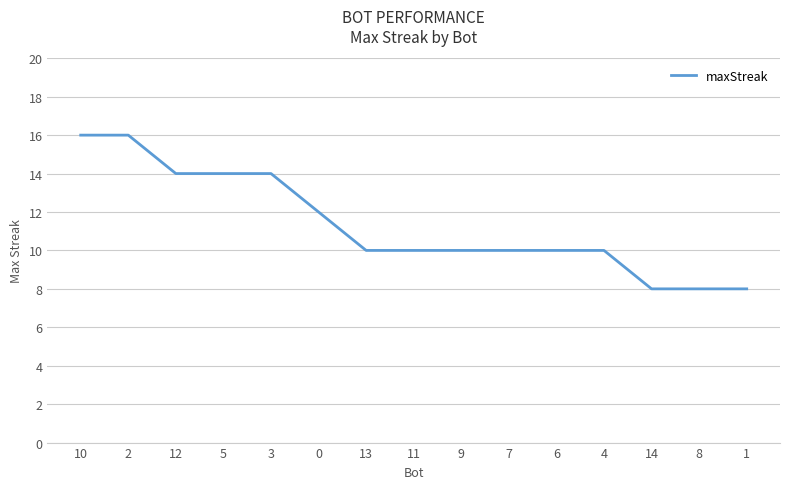

Does the chart display data point markers on the line(s)?

No